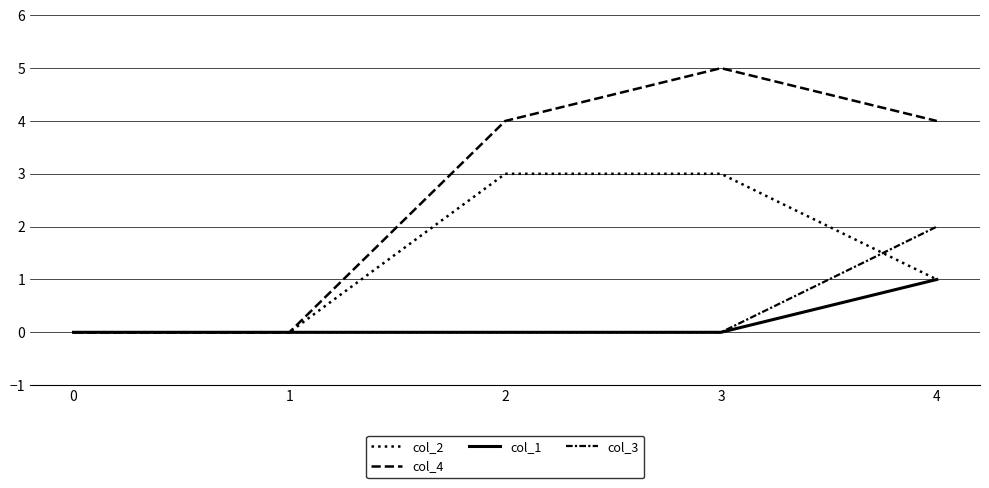

Reading left to right, what are all the values shown in this chart?

col_2: 0=0	1=0	2=3	3=3	4=1
col_4: 0=0	1=0	2=4	3=5	4=4
col_1: 0=0	1=0	2=0	3=0	4=1
col_3: 0=0	1=0	2=0	3=0	4=2